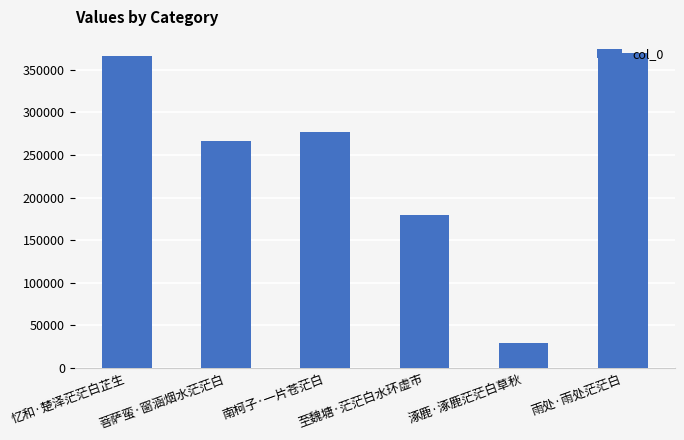

The chart shows a value of 156994 at 南柯子·一片苍茫白. True or false?

False